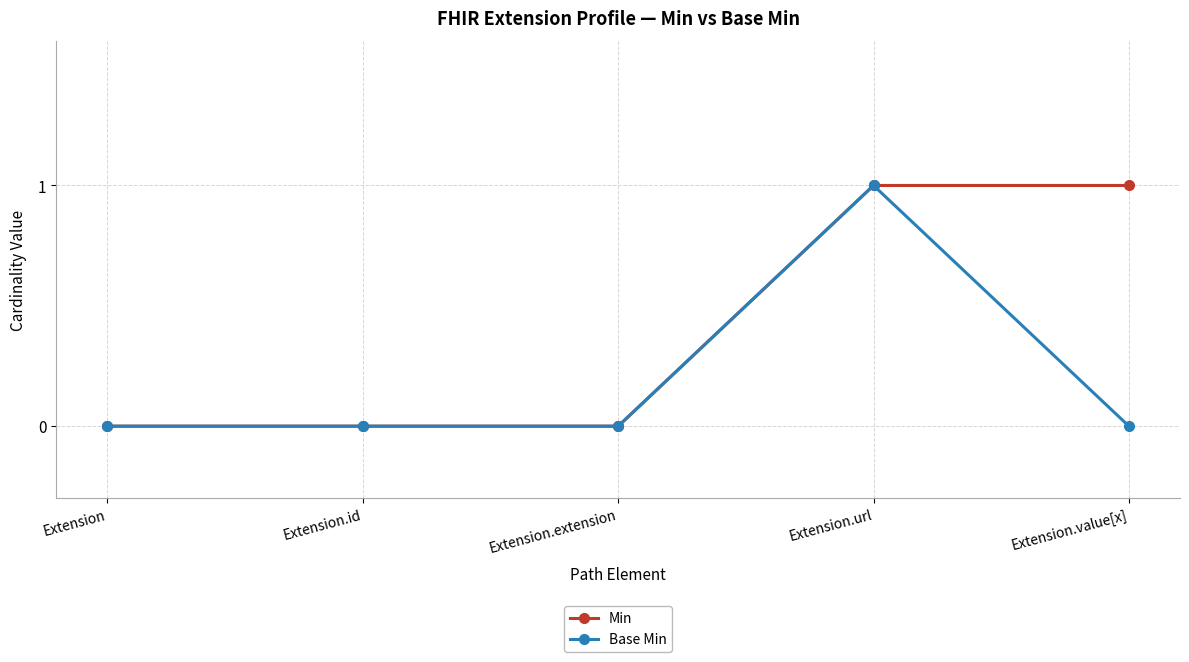

Is it true that Min equals -1 at Extension?

False